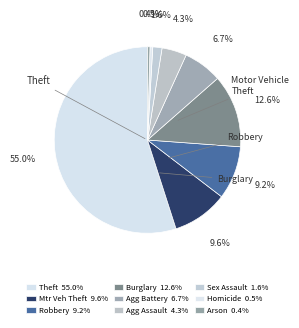

To the nearest percent, what is the average slice percentage?

11%